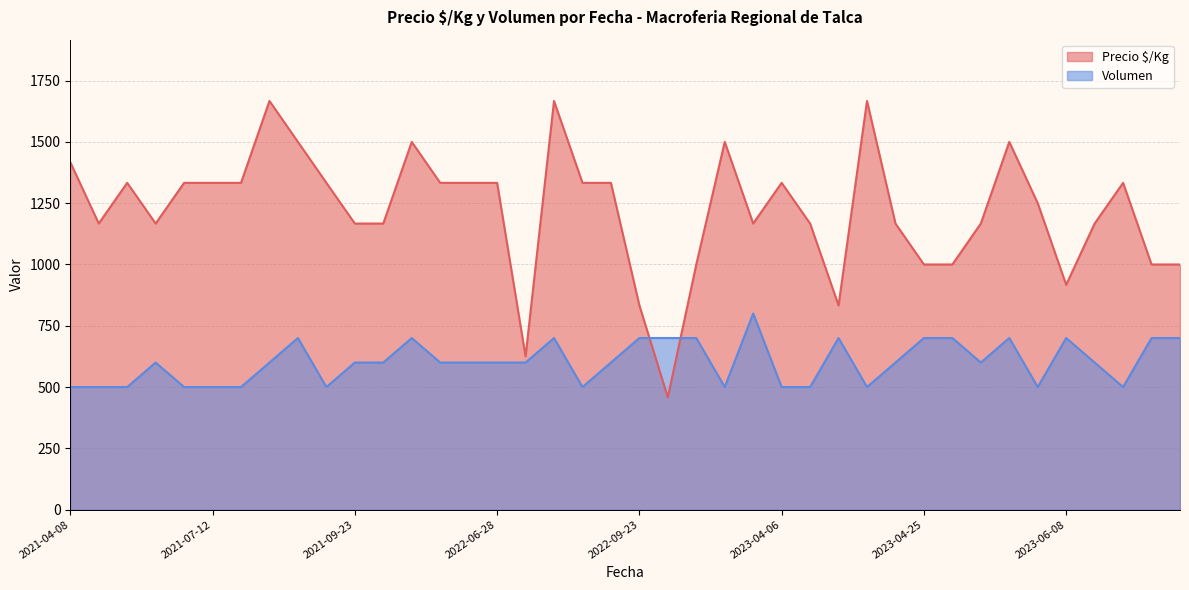

True or false: Volumen has more than 1 interior local peaks.

True